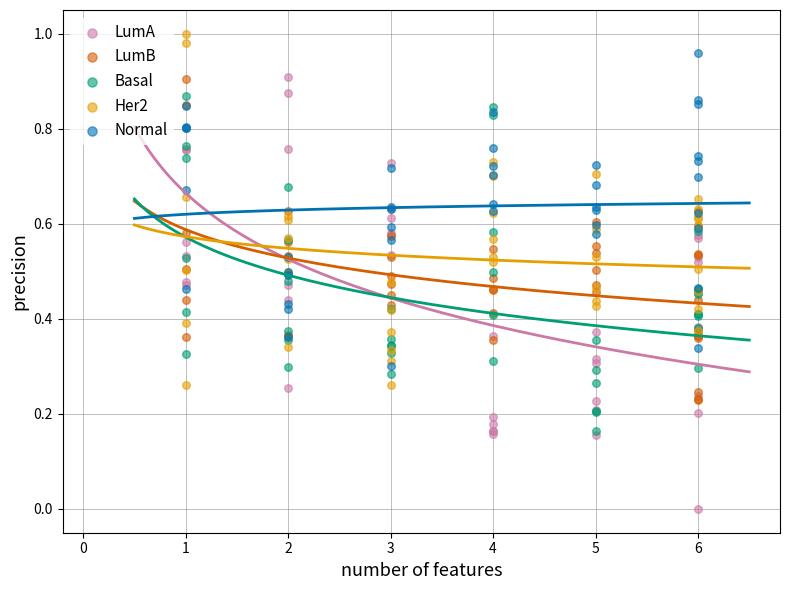

Which series contains the highest Y value?

Her2